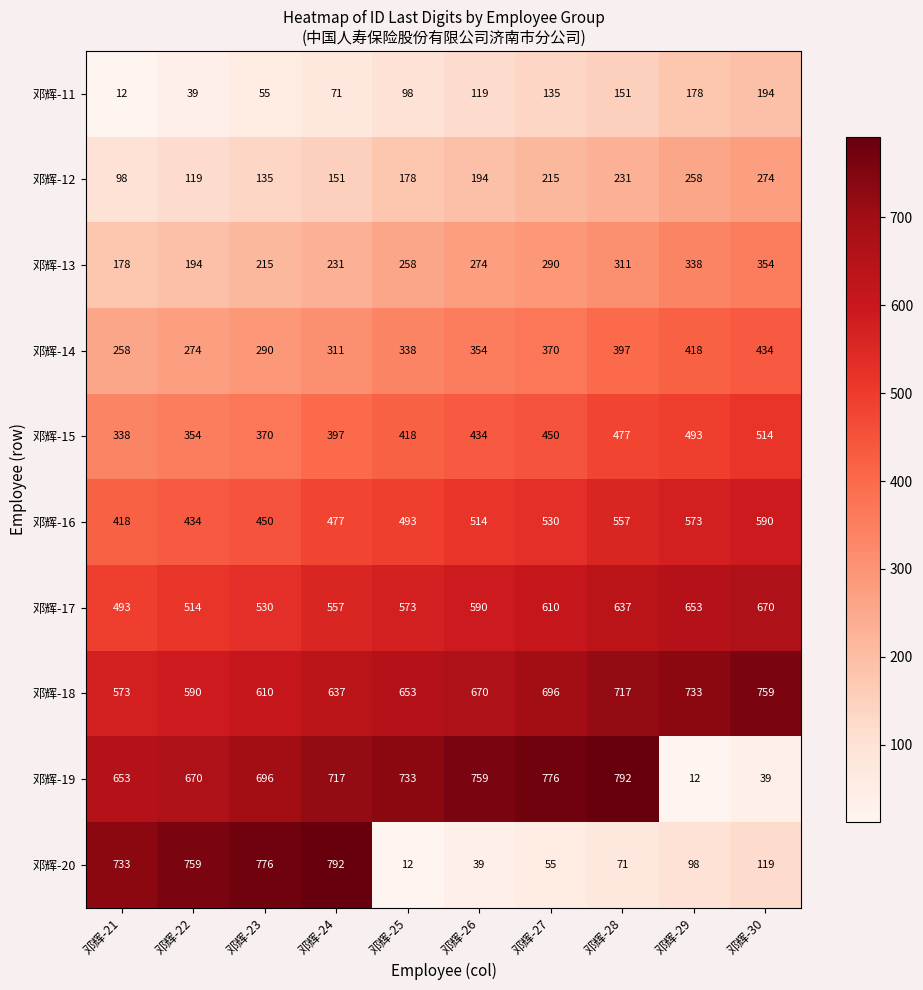

At 邓辉-24, list the series in order from smallest to largest.

邓辉-11, 邓辉-12, 邓辉-13, 邓辉-14, 邓辉-15, 邓辉-16, 邓辉-17, 邓辉-18, 邓辉-19, 邓辉-20